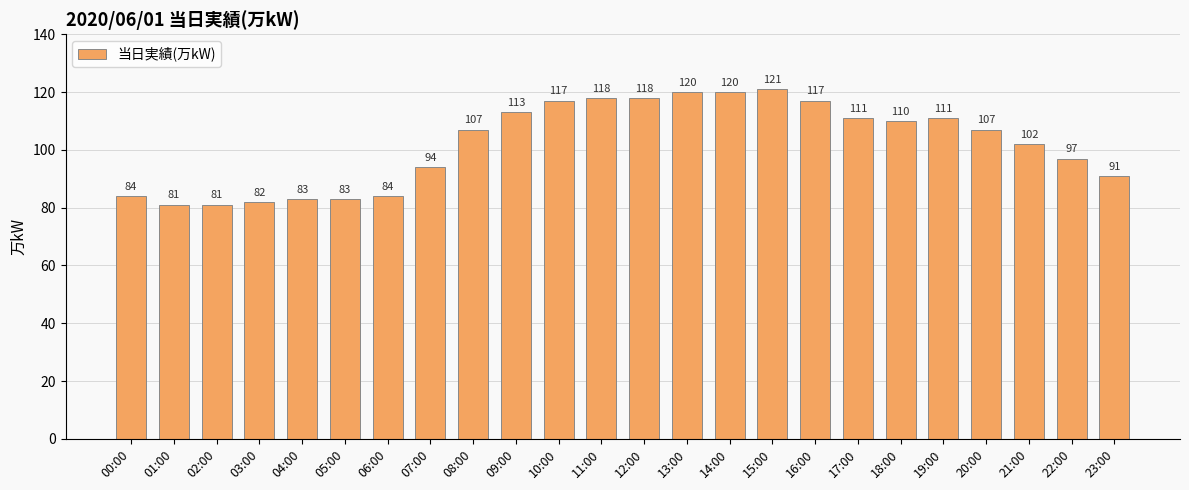

True or false: the data shows 51 at 16:00.

False